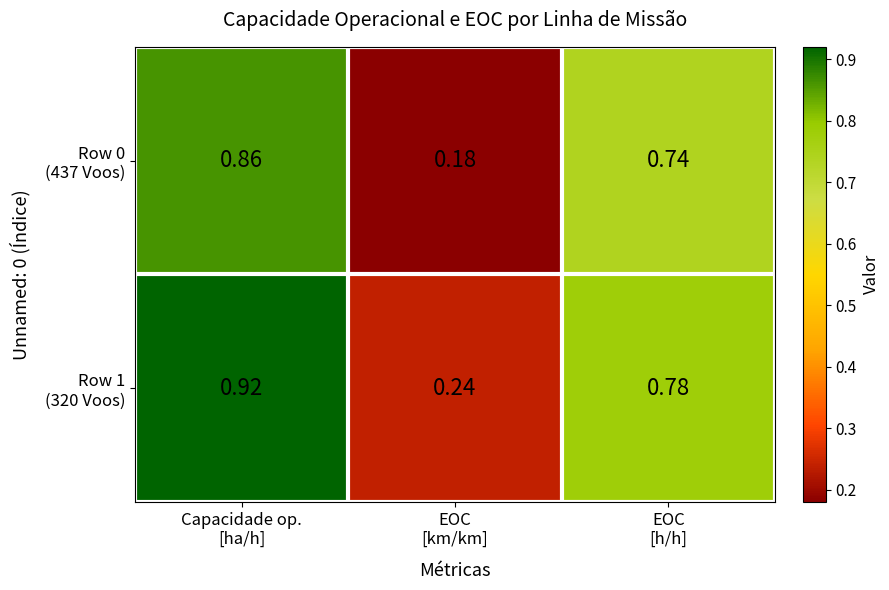

At which category is the sum across all series the highest?

Capacidade op.
[ha/h]